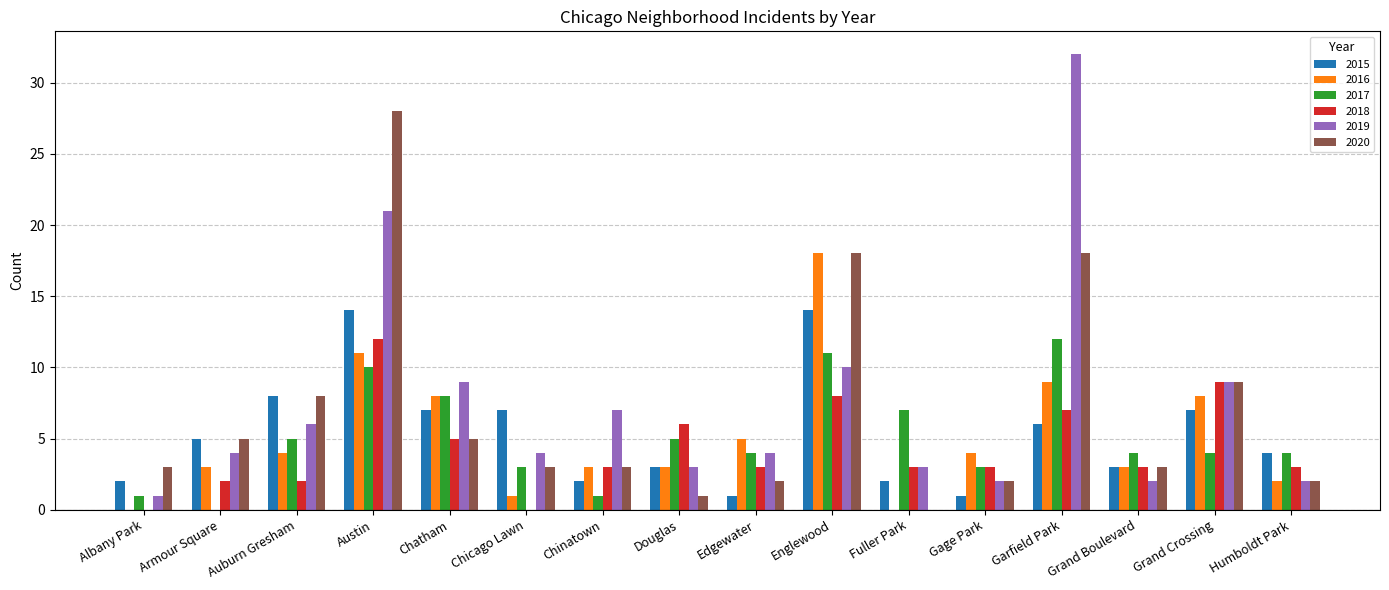

How many groups of bars are there?

16